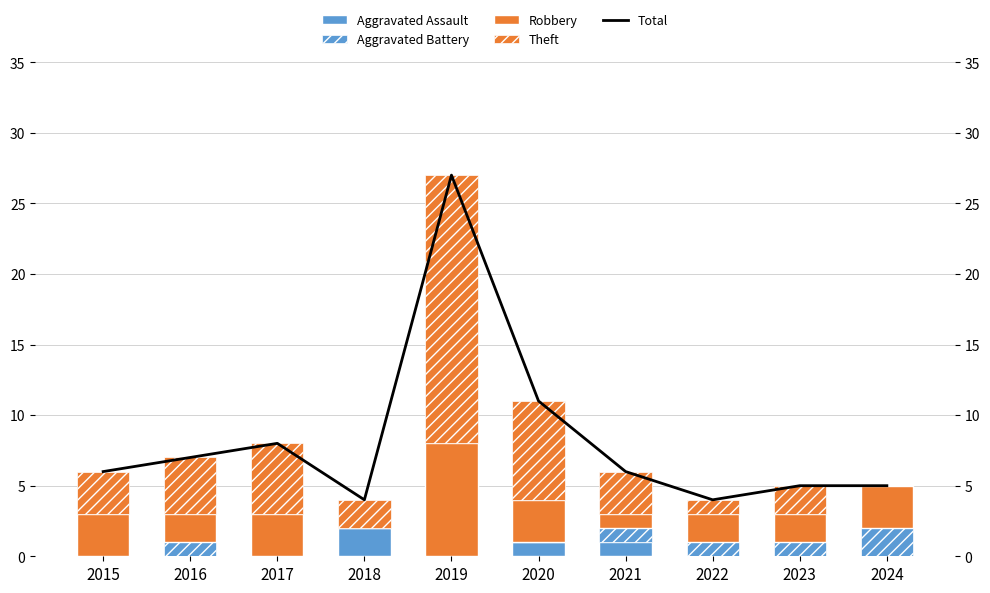

What are all the series names shown in the legend?

Aggravated Assault, Aggravated Battery, Robbery, Theft, Total